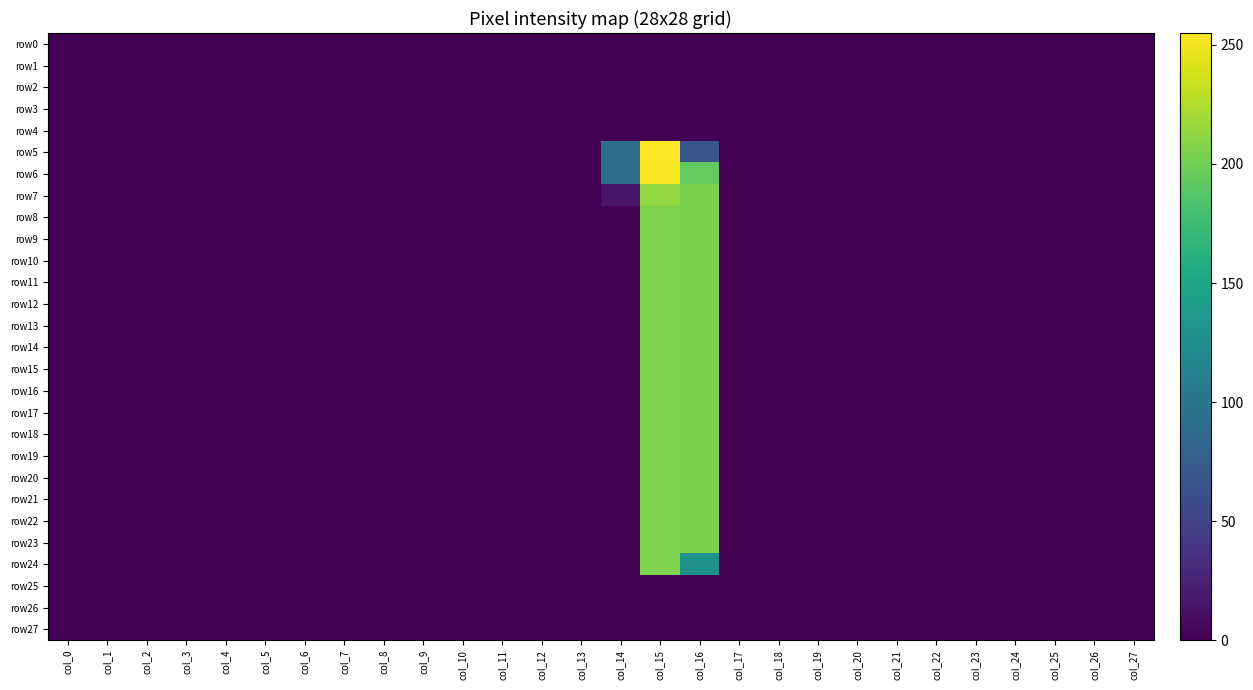

Reading left to right, what are all the values shown in this chart?

row0: col_0=0	col_1=0	col_2=0	col_3=0	col_4=0	col_5=0	col_6=0	col_7=0	col_8=0	col_9=0	col_10=0	col_11=0	col_12=0	col_13=0	col_14=0	col_15=0	col_16=0	col_17=0	col_18=0	col_19=0	col_20=0	col_21=0	col_22=0	col_23=0	col_24=0	col_25=0	col_26=0	col_27=0
row1: col_0=0	col_1=0	col_2=0	col_3=0	col_4=0	col_5=0	col_6=0	col_7=0	col_8=0	col_9=0	col_10=0	col_11=0	col_12=0	col_13=0	col_14=0	col_15=0	col_16=0	col_17=0	col_18=0	col_19=0	col_20=0	col_21=0	col_22=0	col_23=0	col_24=0	col_25=0	col_26=0	col_27=0
row2: col_0=0	col_1=0	col_2=0	col_3=0	col_4=0	col_5=0	col_6=0	col_7=0	col_8=0	col_9=0	col_10=0	col_11=0	col_12=0	col_13=0	col_14=0	col_15=0	col_16=0	col_17=0	col_18=0	col_19=0	col_20=0	col_21=0	col_22=0	col_23=0	col_24=0	col_25=0	col_26=0	col_27=0
row3: col_0=0	col_1=0	col_2=0	col_3=0	col_4=0	col_5=0	col_6=0	col_7=0	col_8=0	col_9=0	col_10=0	col_11=0	col_12=0	col_13=0	col_14=0	col_15=0	col_16=0	col_17=0	col_18=0	col_19=0	col_20=0	col_21=0	col_22=0	col_23=0	col_24=0	col_25=0	col_26=0	col_27=0
row4: col_0=0	col_1=0	col_2=0	col_3=0	col_4=0	col_5=0	col_6=0	col_7=0	col_8=0	col_9=0	col_10=0	col_11=0	col_12=0	col_13=0	col_14=0	col_15=0	col_16=0	col_17=0	col_18=0	col_19=0	col_20=0	col_21=0	col_22=0	col_23=0	col_24=0	col_25=0	col_26=0	col_27=0
row5: col_0=0	col_1=0	col_2=0	col_3=0	col_4=0	col_5=0	col_6=0	col_7=0	col_8=0	col_9=0	col_10=0	col_11=0	col_12=0	col_13=0	col_14=91	col_15=255	col_16=68	col_17=0	col_18=0	col_19=0	col_20=0	col_21=0	col_22=0	col_23=0	col_24=0	col_25=0	col_26=0	col_27=0
row6: col_0=0	col_1=0	col_2=0	col_3=0	col_4=0	col_5=0	col_6=0	col_7=0	col_8=0	col_9=0	col_10=0	col_11=0	col_12=0	col_13=0	col_14=90	col_15=253	col_16=194	col_17=0	col_18=0	col_19=0	col_20=0	col_21=0	col_22=0	col_23=0	col_24=0	col_25=0	col_26=0	col_27=0
row7: col_0=0	col_1=0	col_2=0	col_3=0	col_4=0	col_5=0	col_6=0	col_7=0	col_8=0	col_9=0	col_10=0	col_11=0	col_12=0	col_13=0	col_14=15	col_15=214	col_16=205	col_17=0	col_18=0	col_19=0	col_20=0	col_21=0	col_22=0	col_23=0	col_24=0	col_25=0	col_26=0	col_27=0
row8: col_0=0	col_1=0	col_2=0	col_3=0	col_4=0	col_5=0	col_6=0	col_7=0	col_8=0	col_9=0	col_10=0	col_11=0	col_12=0	col_13=0	col_14=0	col_15=206	col_16=205	col_17=0	col_18=0	col_19=0	col_20=0	col_21=0	col_22=0	col_23=0	col_24=0	col_25=0	col_26=0	col_27=0
row9: col_0=0	col_1=0	col_2=0	col_3=0	col_4=0	col_5=0	col_6=0	col_7=0	col_8=0	col_9=0	col_10=0	col_11=0	col_12=0	col_13=0	col_14=0	col_15=206	col_16=205	col_17=0	col_18=0	col_19=0	col_20=0	col_21=0	col_22=0	col_23=0	col_24=0	col_25=0	col_26=0	col_27=0
row10: col_0=0	col_1=0	col_2=0	col_3=0	col_4=0	col_5=0	col_6=0	col_7=0	col_8=0	col_9=0	col_10=0	col_11=0	col_12=0	col_13=0	col_14=0	col_15=206	col_16=205	col_17=0	col_18=0	col_19=0	col_20=0	col_21=0	col_22=0	col_23=0	col_24=0	col_25=0	col_26=0	col_27=0
row11: col_0=0	col_1=0	col_2=0	col_3=0	col_4=0	col_5=0	col_6=0	col_7=0	col_8=0	col_9=0	col_10=0	col_11=0	col_12=0	col_13=0	col_14=0	col_15=206	col_16=205	col_17=0	col_18=0	col_19=0	col_20=0	col_21=0	col_22=0	col_23=0	col_24=0	col_25=0	col_26=0	col_27=0
row12: col_0=0	col_1=0	col_2=0	col_3=0	col_4=0	col_5=0	col_6=0	col_7=0	col_8=0	col_9=0	col_10=0	col_11=0	col_12=0	col_13=0	col_14=0	col_15=206	col_16=205	col_17=0	col_18=0	col_19=0	col_20=0	col_21=0	col_22=0	col_23=0	col_24=0	col_25=0	col_26=0	col_27=0
row13: col_0=0	col_1=0	col_2=0	col_3=0	col_4=0	col_5=0	col_6=0	col_7=0	col_8=0	col_9=0	col_10=0	col_11=0	col_12=0	col_13=0	col_14=0	col_15=206	col_16=205	col_17=0	col_18=0	col_19=0	col_20=0	col_21=0	col_22=0	col_23=0	col_24=0	col_25=0	col_26=0	col_27=0
row14: col_0=0	col_1=0	col_2=0	col_3=0	col_4=0	col_5=0	col_6=0	col_7=0	col_8=0	col_9=0	col_10=0	col_11=0	col_12=0	col_13=0	col_14=0	col_15=206	col_16=205	col_17=0	col_18=0	col_19=0	col_20=0	col_21=0	col_22=0	col_23=0	col_24=0	col_25=0	col_26=0	col_27=0
row15: col_0=0	col_1=0	col_2=0	col_3=0	col_4=0	col_5=0	col_6=0	col_7=0	col_8=0	col_9=0	col_10=0	col_11=0	col_12=0	col_13=0	col_14=0	col_15=206	col_16=205	col_17=0	col_18=0	col_19=0	col_20=0	col_21=0	col_22=0	col_23=0	col_24=0	col_25=0	col_26=0	col_27=0
row16: col_0=0	col_1=0	col_2=0	col_3=0	col_4=0	col_5=0	col_6=0	col_7=0	col_8=0	col_9=0	col_10=0	col_11=0	col_12=0	col_13=0	col_14=0	col_15=206	col_16=205	col_17=0	col_18=0	col_19=0	col_20=0	col_21=0	col_22=0	col_23=0	col_24=0	col_25=0	col_26=0	col_27=0
row17: col_0=0	col_1=0	col_2=0	col_3=0	col_4=0	col_5=0	col_6=0	col_7=0	col_8=0	col_9=0	col_10=0	col_11=0	col_12=0	col_13=0	col_14=0	col_15=206	col_16=205	col_17=0	col_18=0	col_19=0	col_20=0	col_21=0	col_22=0	col_23=0	col_24=0	col_25=0	col_26=0	col_27=0
row18: col_0=0	col_1=0	col_2=0	col_3=0	col_4=0	col_5=0	col_6=0	col_7=0	col_8=0	col_9=0	col_10=0	col_11=0	col_12=0	col_13=0	col_14=0	col_15=206	col_16=205	col_17=0	col_18=0	col_19=0	col_20=0	col_21=0	col_22=0	col_23=0	col_24=0	col_25=0	col_26=0	col_27=0
row19: col_0=0	col_1=0	col_2=0	col_3=0	col_4=0	col_5=0	col_6=0	col_7=0	col_8=0	col_9=0	col_10=0	col_11=0	col_12=0	col_13=0	col_14=0	col_15=206	col_16=205	col_17=0	col_18=0	col_19=0	col_20=0	col_21=0	col_22=0	col_23=0	col_24=0	col_25=0	col_26=0	col_27=0
row20: col_0=0	col_1=0	col_2=0	col_3=0	col_4=0	col_5=0	col_6=0	col_7=0	col_8=0	col_9=0	col_10=0	col_11=0	col_12=0	col_13=0	col_14=0	col_15=206	col_16=205	col_17=0	col_18=0	col_19=0	col_20=0	col_21=0	col_22=0	col_23=0	col_24=0	col_25=0	col_26=0	col_27=0
row21: col_0=0	col_1=0	col_2=0	col_3=0	col_4=0	col_5=0	col_6=0	col_7=0	col_8=0	col_9=0	col_10=0	col_11=0	col_12=0	col_13=0	col_14=0	col_15=206	col_16=205	col_17=0	col_18=0	col_19=0	col_20=0	col_21=0	col_22=0	col_23=0	col_24=0	col_25=0	col_26=0	col_27=0
row22: col_0=0	col_1=0	col_2=0	col_3=0	col_4=0	col_5=0	col_6=0	col_7=0	col_8=0	col_9=0	col_10=0	col_11=0	col_12=0	col_13=0	col_14=0	col_15=206	col_16=205	col_17=0	col_18=0	col_19=0	col_20=0	col_21=0	col_22=0	col_23=0	col_24=0	col_25=0	col_26=0	col_27=0
row23: col_0=0	col_1=0	col_2=0	col_3=0	col_4=0	col_5=0	col_6=0	col_7=0	col_8=0	col_9=0	col_10=0	col_11=0	col_12=0	col_13=0	col_14=0	col_15=206	col_16=205	col_17=0	col_18=0	col_19=0	col_20=0	col_21=0	col_22=0	col_23=0	col_24=0	col_25=0	col_26=0	col_27=0
row24: col_0=0	col_1=0	col_2=0	col_3=0	col_4=0	col_5=0	col_6=0	col_7=0	col_8=0	col_9=0	col_10=0	col_11=0	col_12=0	col_13=0	col_14=0	col_15=206	col_16=130	col_17=0	col_18=0	col_19=0	col_20=0	col_21=0	col_22=0	col_23=0	col_24=0	col_25=0	col_26=0	col_27=0
row25: col_0=0	col_1=0	col_2=0	col_3=0	col_4=0	col_5=0	col_6=0	col_7=0	col_8=0	col_9=0	col_10=0	col_11=0	col_12=0	col_13=0	col_14=0	col_15=0	col_16=0	col_17=0	col_18=0	col_19=0	col_20=0	col_21=0	col_22=0	col_23=0	col_24=0	col_25=0	col_26=0	col_27=0
row26: col_0=0	col_1=0	col_2=0	col_3=0	col_4=0	col_5=0	col_6=0	col_7=0	col_8=0	col_9=0	col_10=0	col_11=0	col_12=0	col_13=0	col_14=0	col_15=0	col_16=0	col_17=0	col_18=0	col_19=0	col_20=0	col_21=0	col_22=0	col_23=0	col_24=0	col_25=0	col_26=0	col_27=0
row27: col_0=0	col_1=0	col_2=0	col_3=0	col_4=0	col_5=0	col_6=0	col_7=0	col_8=0	col_9=0	col_10=0	col_11=0	col_12=0	col_13=0	col_14=0	col_15=0	col_16=0	col_17=0	col_18=0	col_19=0	col_20=0	col_21=0	col_22=0	col_23=0	col_24=0	col_25=0	col_26=0	col_27=0